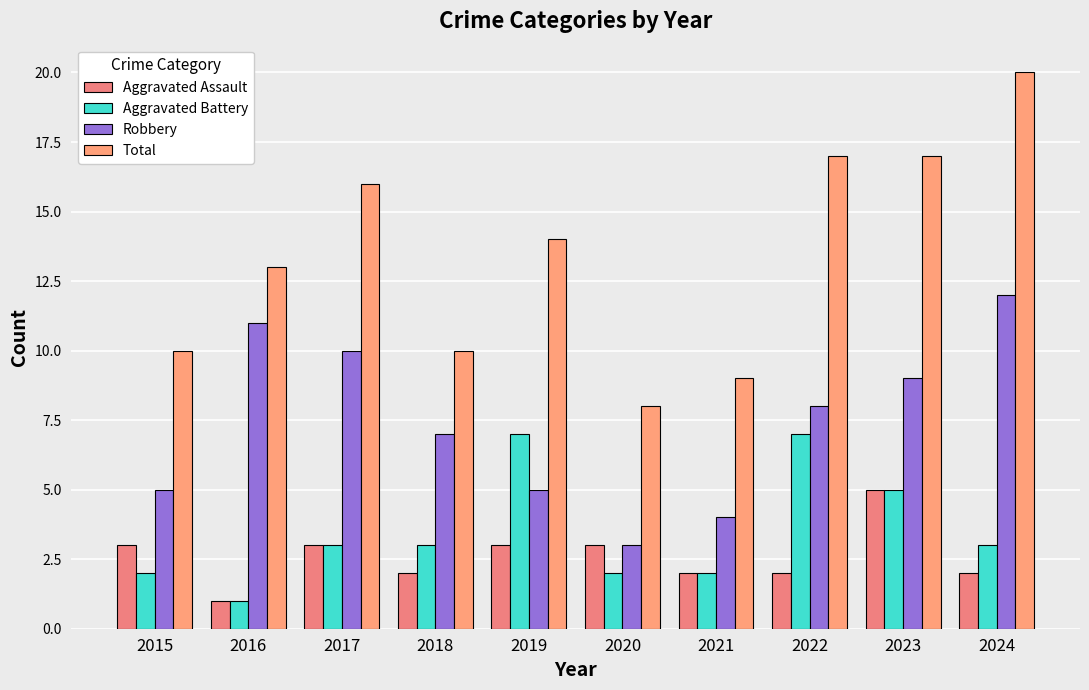

What is the spread (max minus min) of values at 2018?

8